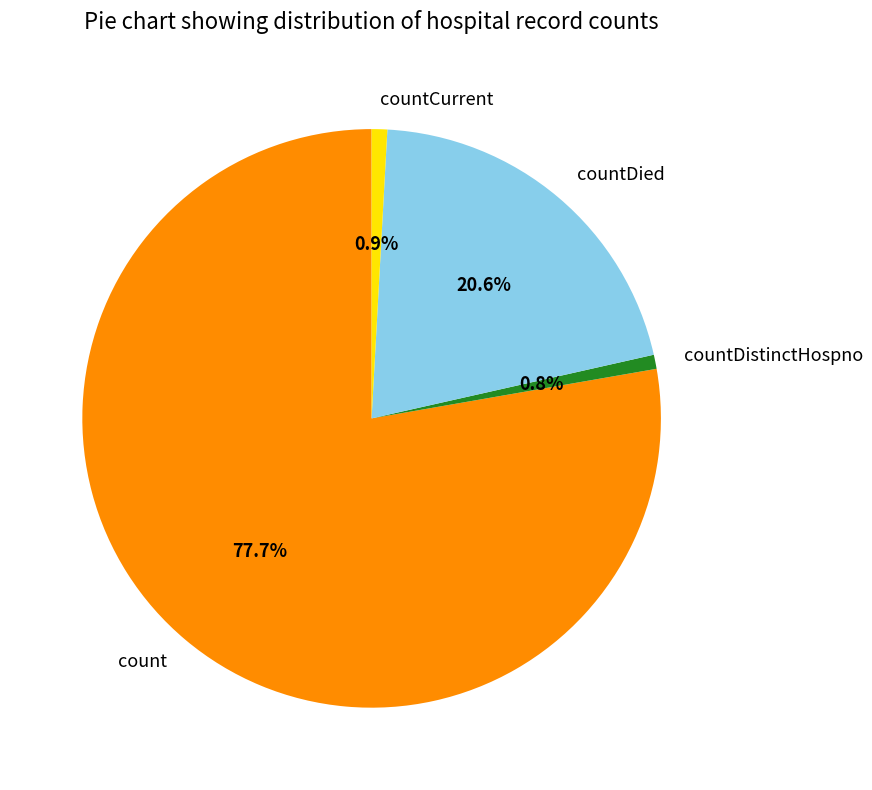

Which category has the biggest portion of the pie?

count